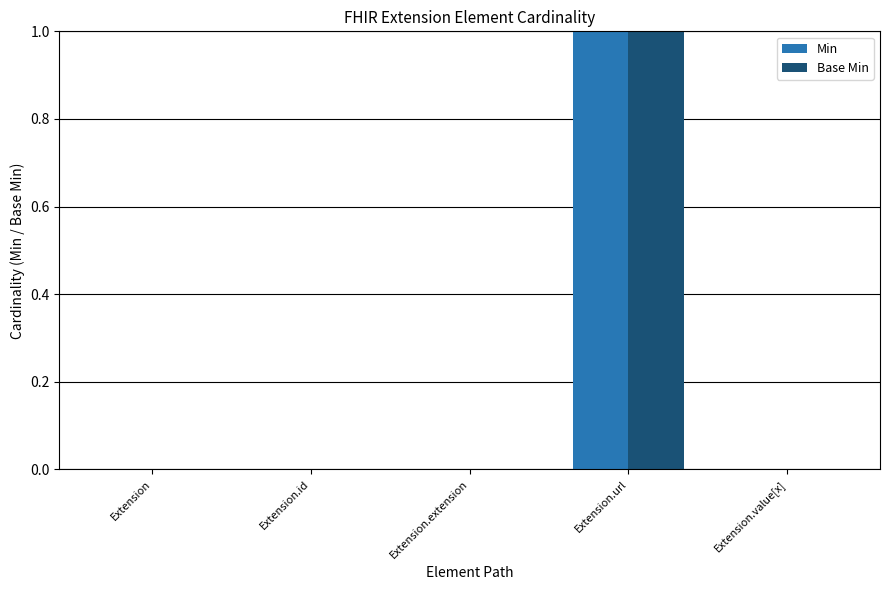

Is it true that Min equals 0 at Extension?

True